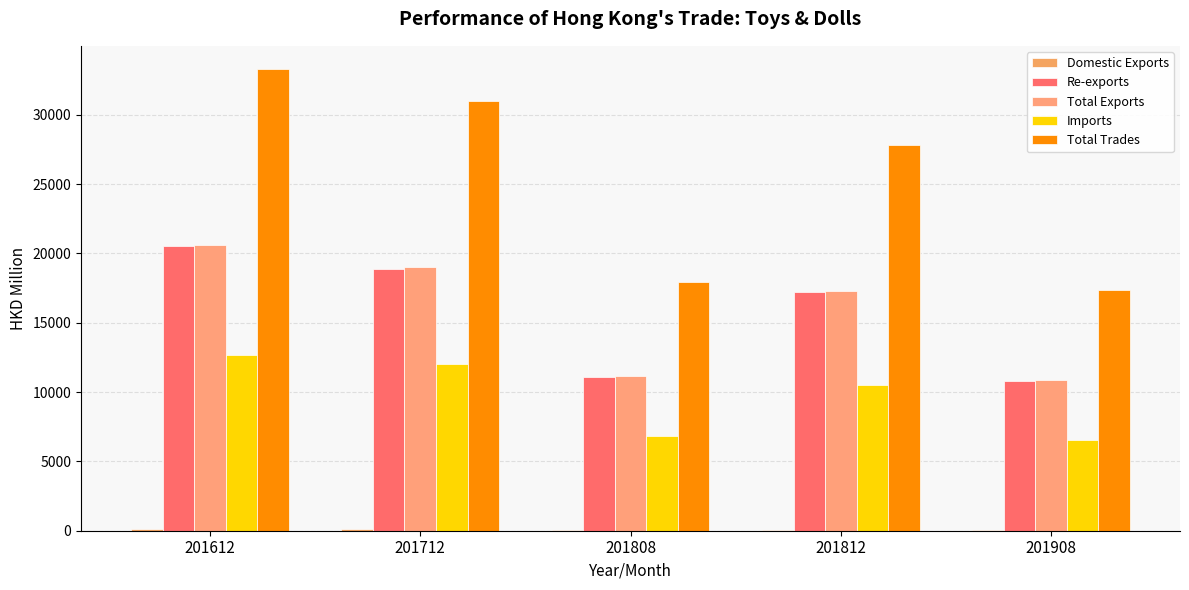

The value of Imports at 201808 is 4403.7. True or false?

False